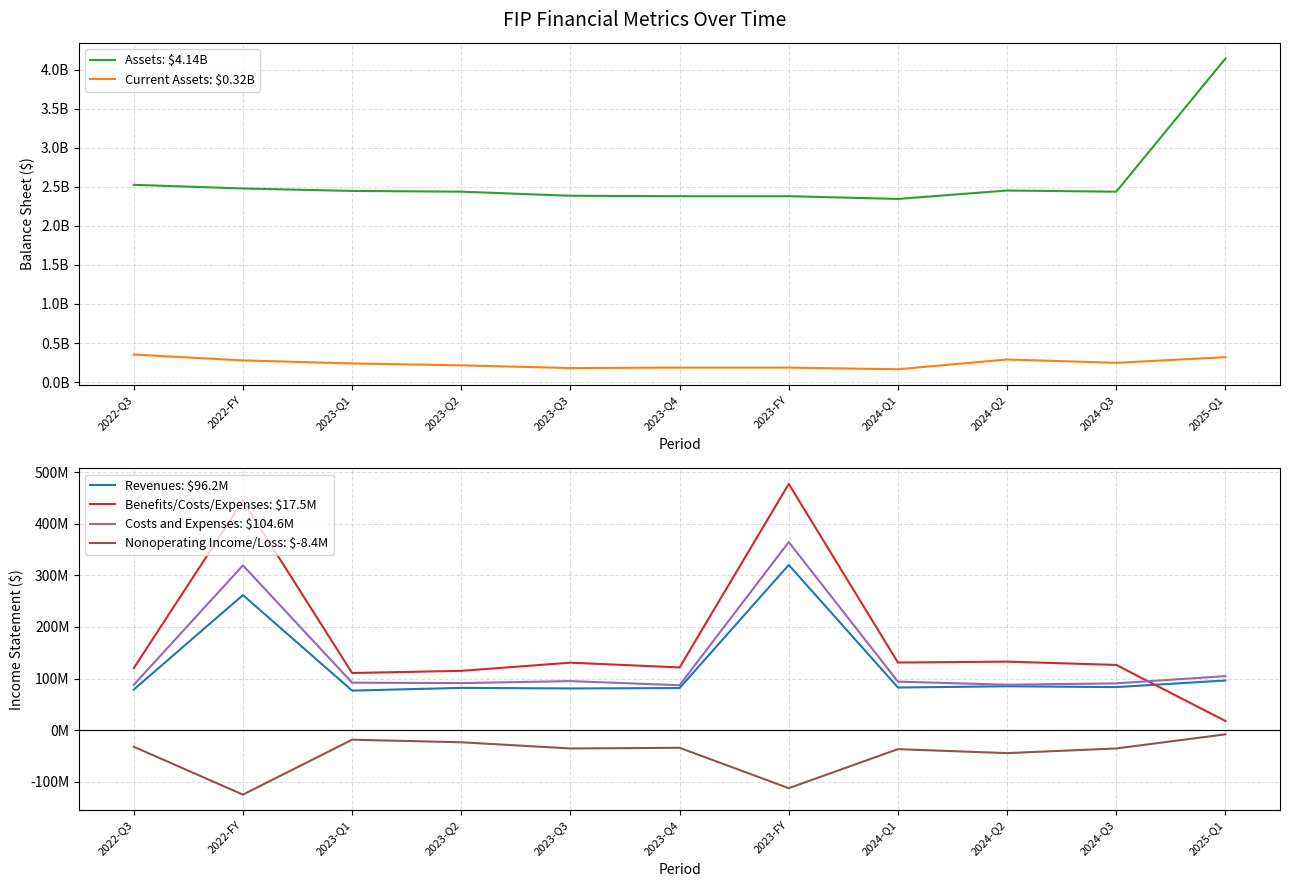

Which category has the highest value in the Nonoperating Income/Loss: $-8.4M series?

2025-Q1